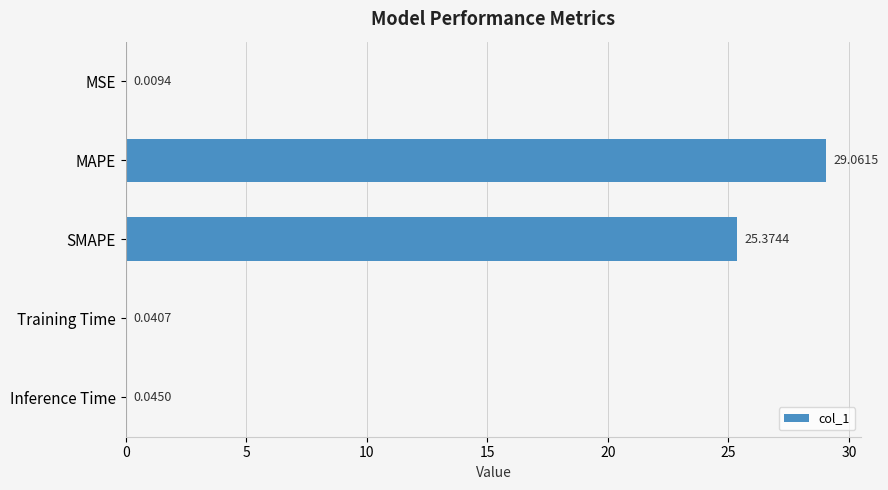

At which label is the value closest to 14?

SMAPE